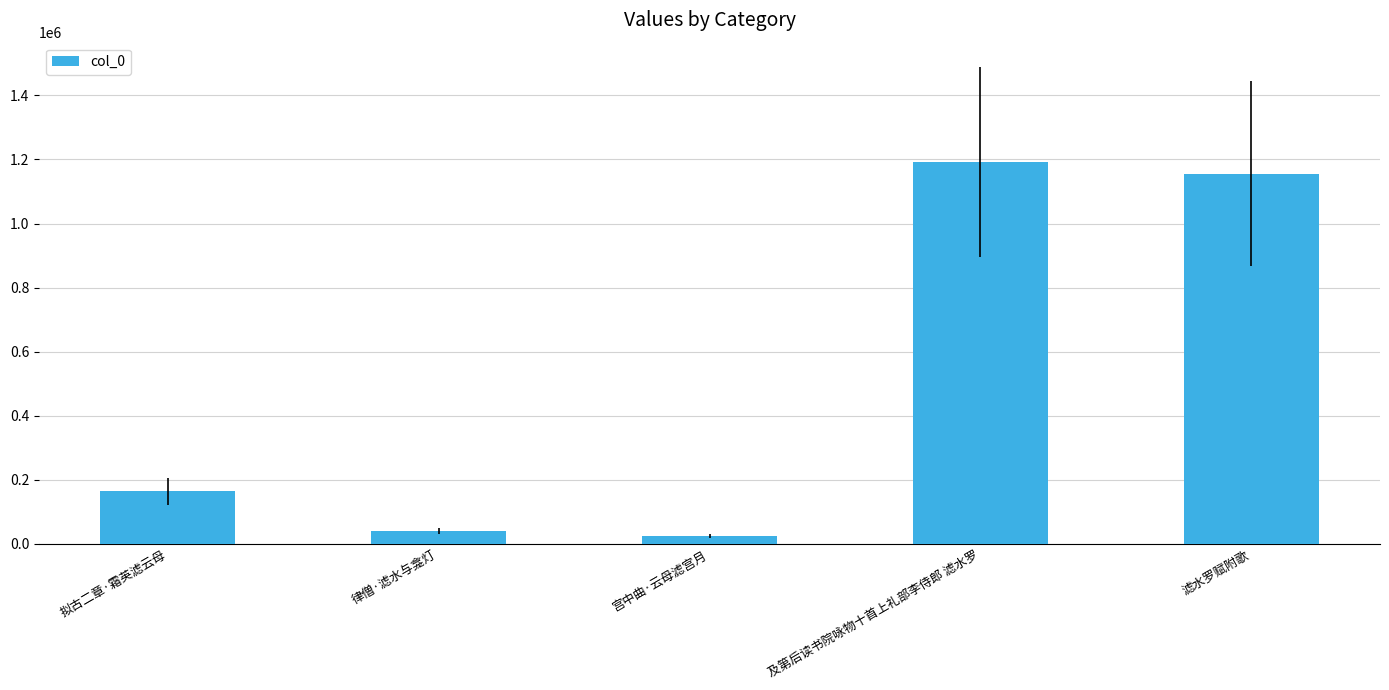

True or false: the data shows 1927000 at 滤水罗赋附歌.

False